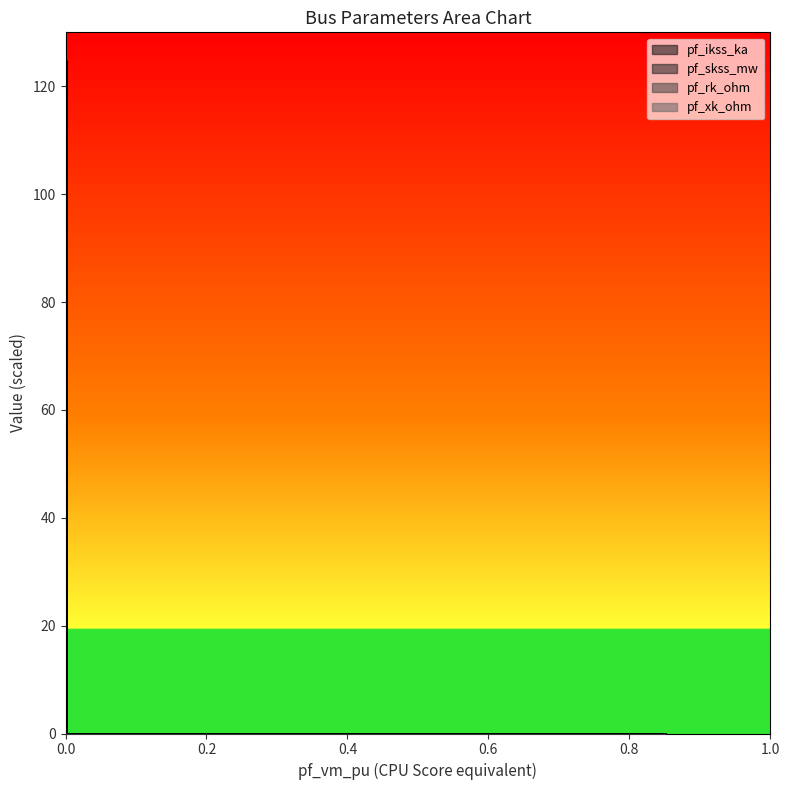

At how many categories does at least one series exceed 86?

1